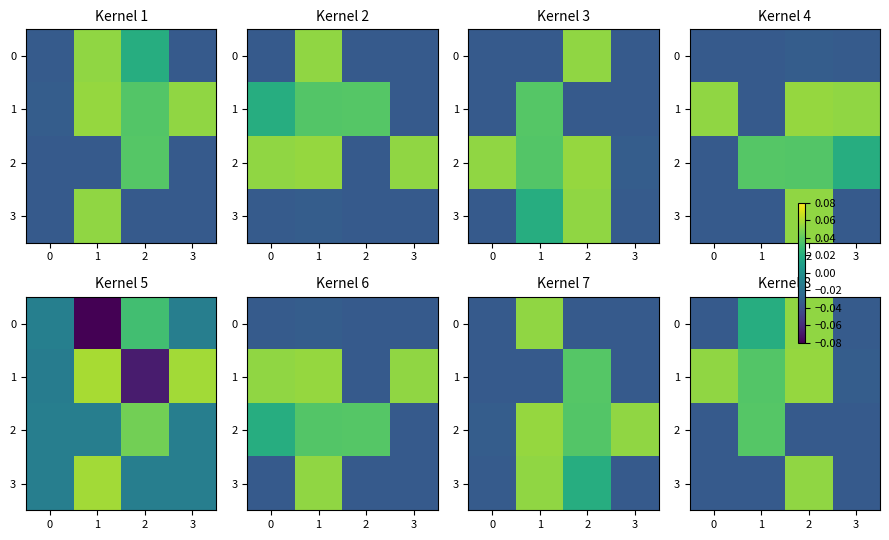

Which series has the largest total across all categories?

1